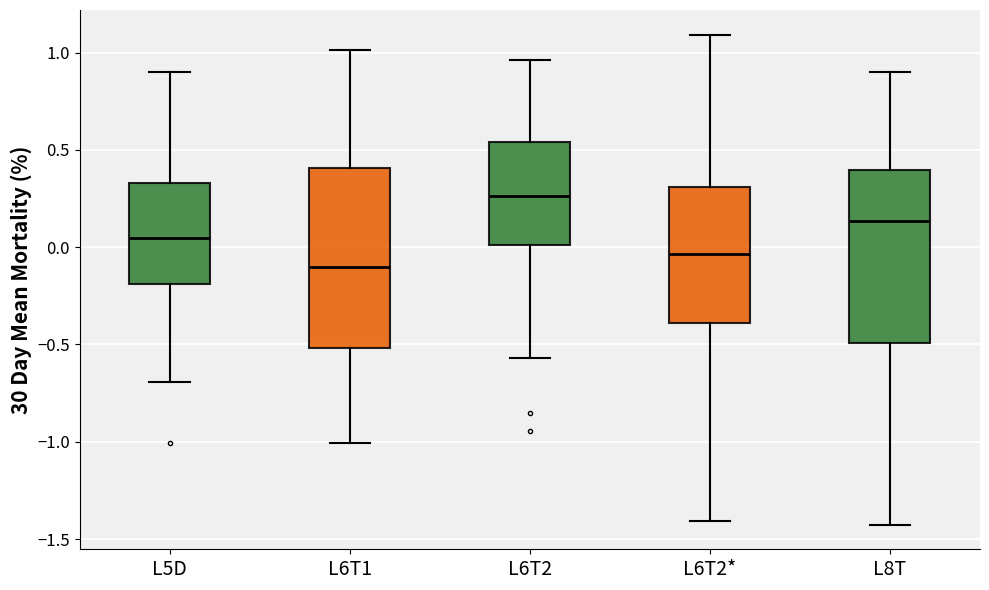

Where does the upper whisker of the box for L6T1 end on the y-axis? The values are not printed on the chart, so give them approximately, as read against the axis.

1.00